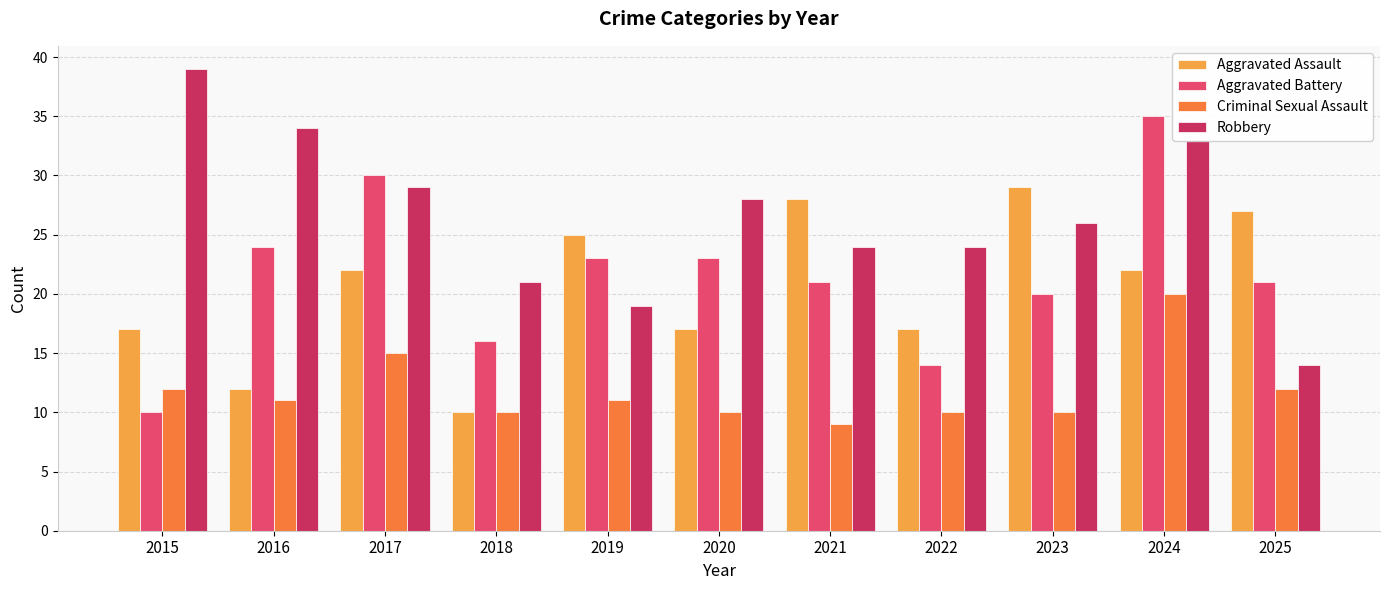

What are all the series names shown in the legend?

Aggravated Assault, Aggravated Battery, Criminal Sexual Assault, Robbery